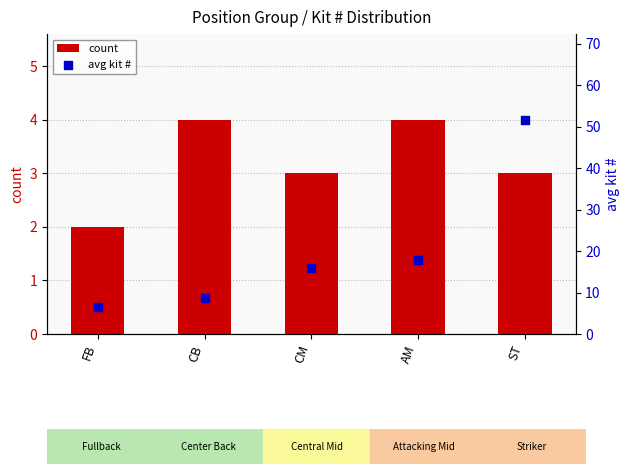

Which series contains the lowest Y value?

count